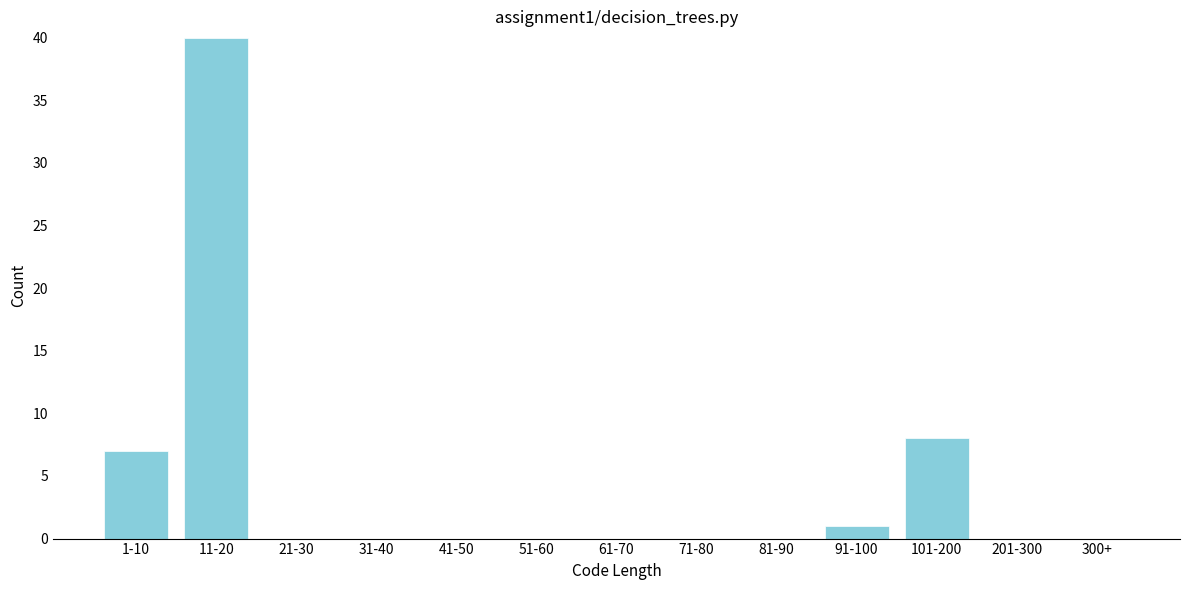

Reading left to right, extract all data points from this chart.

1-10=7	11-20=40	21-30=0	31-40=0	41-50=0	51-60=0	61-70=0	71-80=0	81-90=0	91-100=1	101-200=8	201-300=0	300+=0